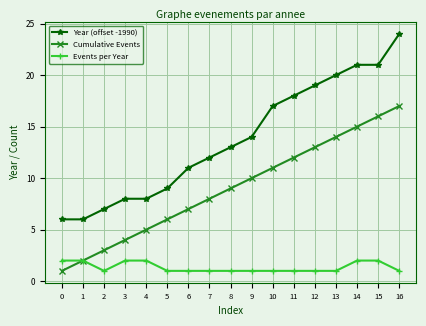

Between 0 and 13, which series saw the biggest shift?

Year (offset -1990)